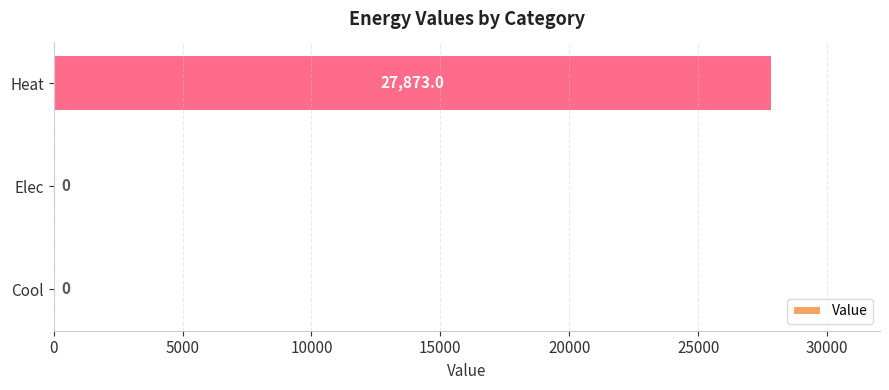

Reading bottom to top, what are all the values shown in this chart?

Cool=0.0	Elec=0.0	Heat=27873.0